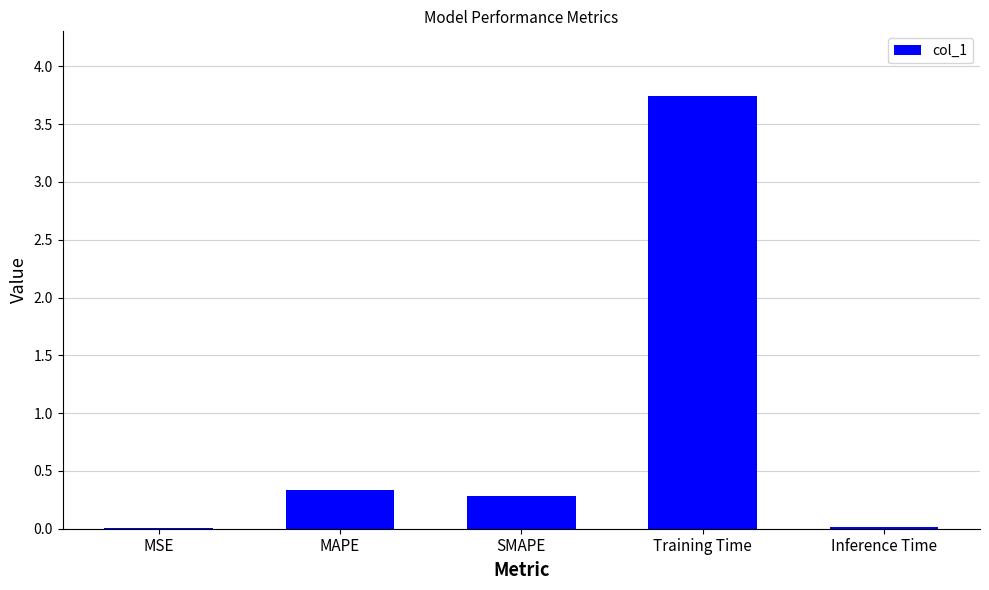

Read the value at Training Time.

3.7